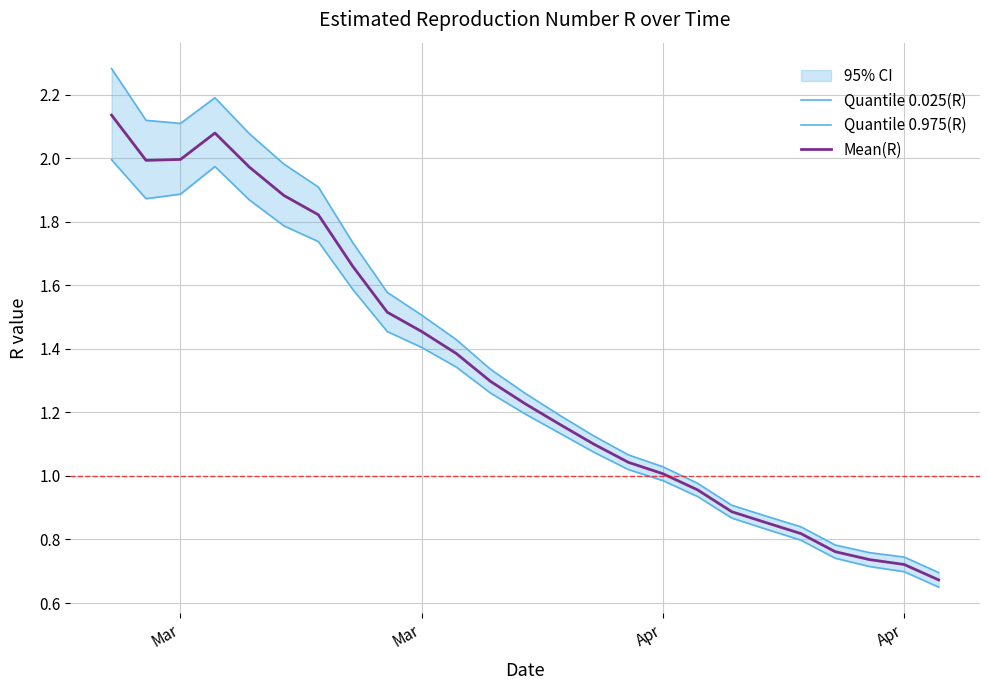

Is this an area chart (filled region under the line)?

No